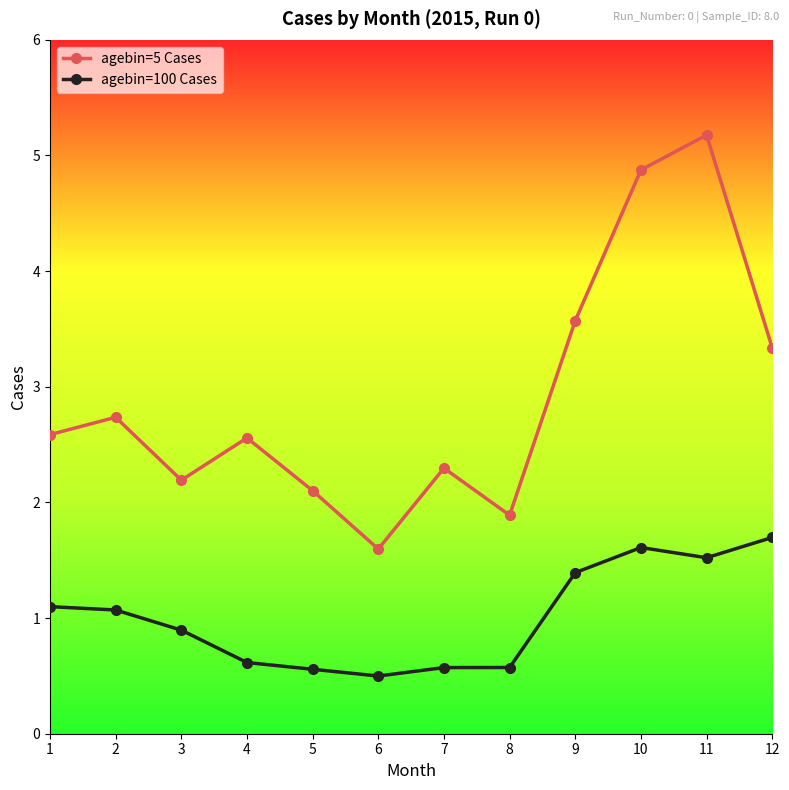

Reading right to left, transcribe all the data shown in this chart.

agebin=5 Cases: 12=3.3	11=5.2	10=4.9	9=3.6	8=1.9	7=2.3	6=1.6	5=2.1	4=2.6	3=2.2	2=2.7	1=2.6
agebin=100 Cases: 12=1.7	11=1.5	10=1.6	9=1.4	8=0.6	7=0.6	6=0.5	5=0.6	4=0.6	3=0.9	2=1.1	1=1.1